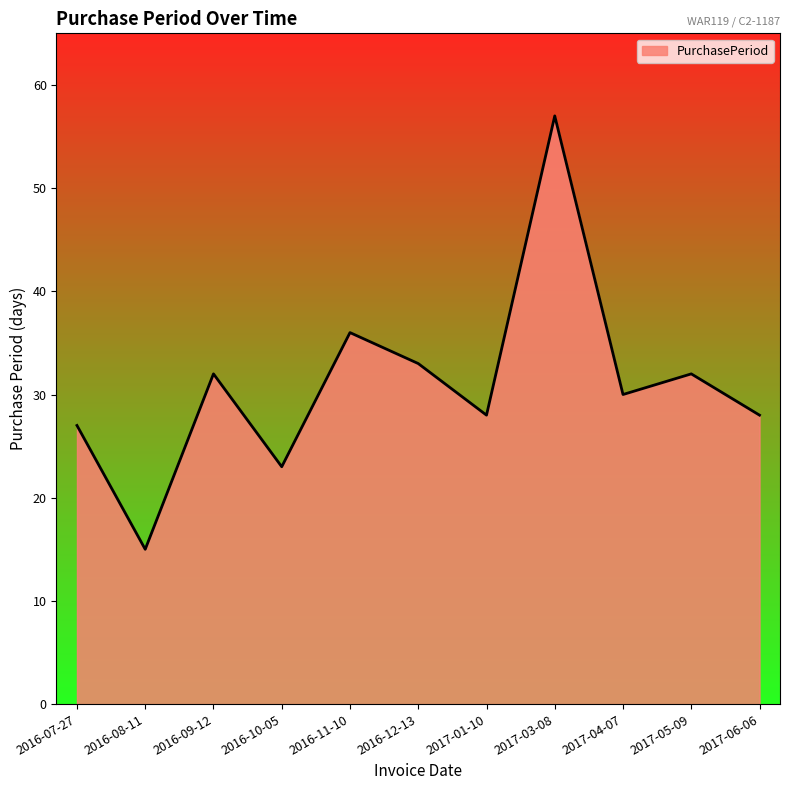

What is the minimum value shown in the chart?

15